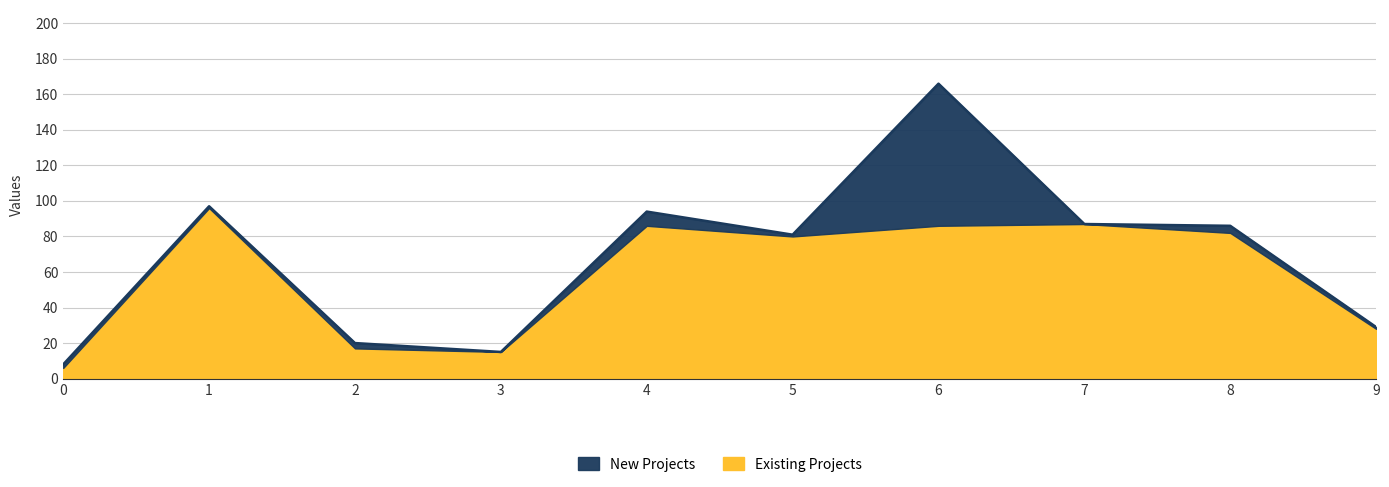

The Existing Projects series shows 80 at 5. True or false?

True